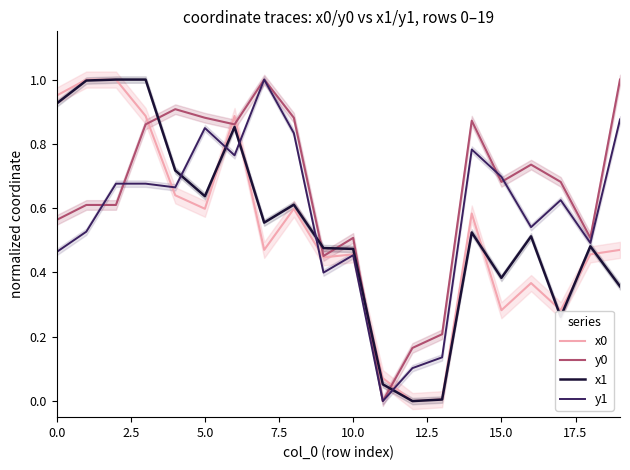

Reading right to left, what are all the values shown in this chart?

x0: 0.5	0.5	0.3	0.4	0.3	0.6	0.0	0.0	0.1	0.5	0.4	0.6	0.5	0.9	0.6	0.6	0.9	1.0	1.0	1.0
y0: 1.0	0.5	0.7	0.7	0.7	0.9	0.2	0.2	0.0	0.5	0.5	0.9	1.0	0.9	0.9	0.9	0.9	0.6	0.6	0.6
x1: 0.4	0.5	0.3	0.5	0.4	0.5	0.0	0.0	0.1	0.5	0.5	0.6	0.6	0.9	0.6	0.7	1.0	1.0	1.0	0.9
y1: 0.9	0.5	0.6	0.5	0.7	0.8	0.1	0.1	0.0	0.5	0.4	0.8	1.0	0.8	0.8	0.7	0.7	0.7	0.5	0.5